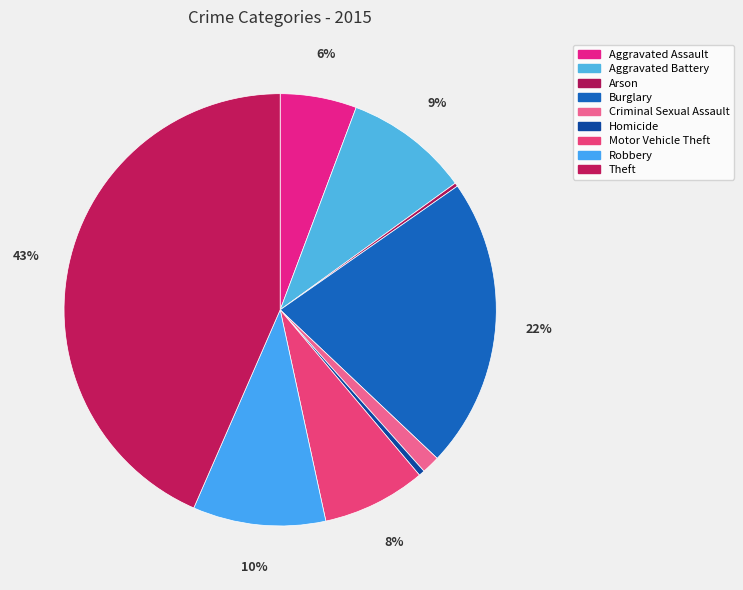

Does Aggravated Assault account for over 50% of the chart?

No